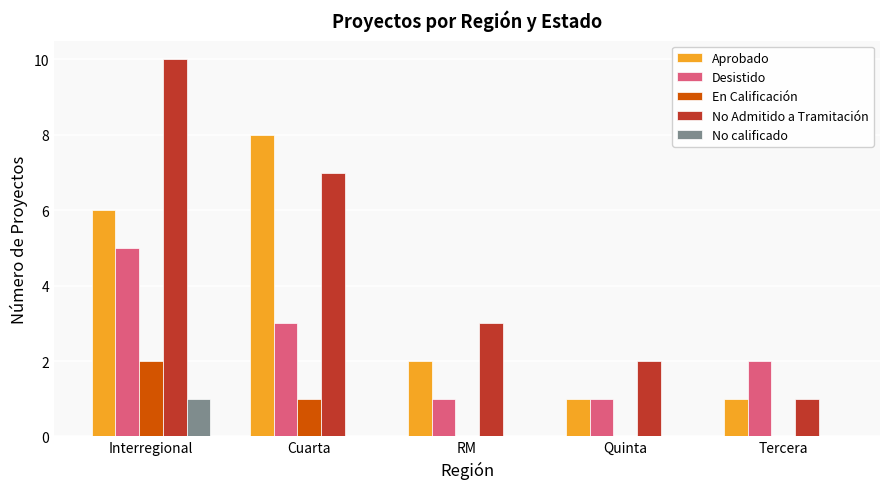

Reading right to left, extract all data points from this chart.

Aprobado: 1	1	2	8	6
Desistido: 2	1	1	3	5
En Calificación: 0	0	0	1	2
No Admitido a Tramitación: 1	2	3	7	10
No calificado: 0	0	0	0	1